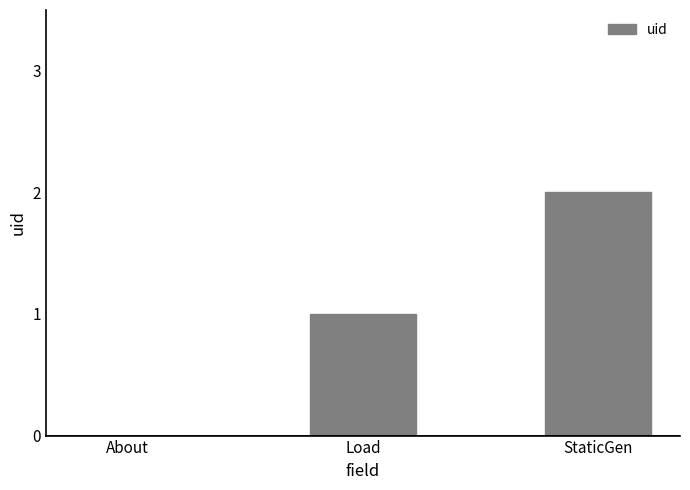

What is the change in value from Load to StaticGen?

+1